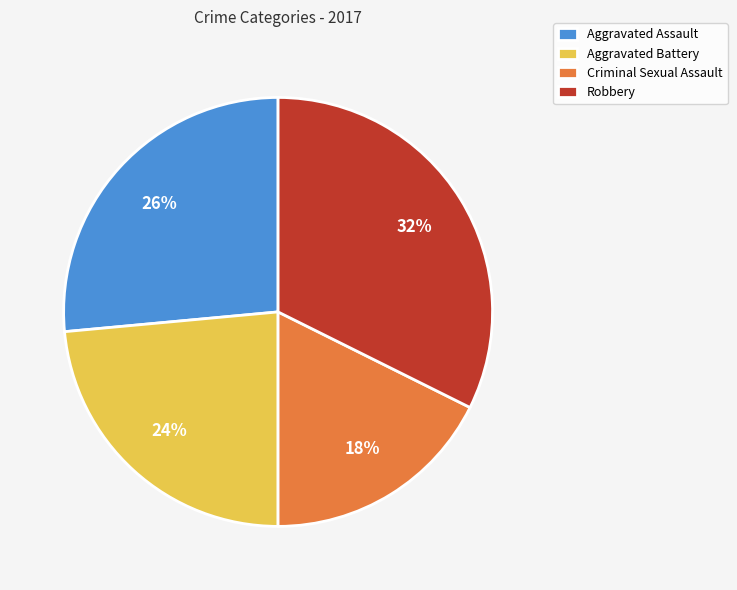

Is it true that Aggravated Battery is 17% of the pie?

False